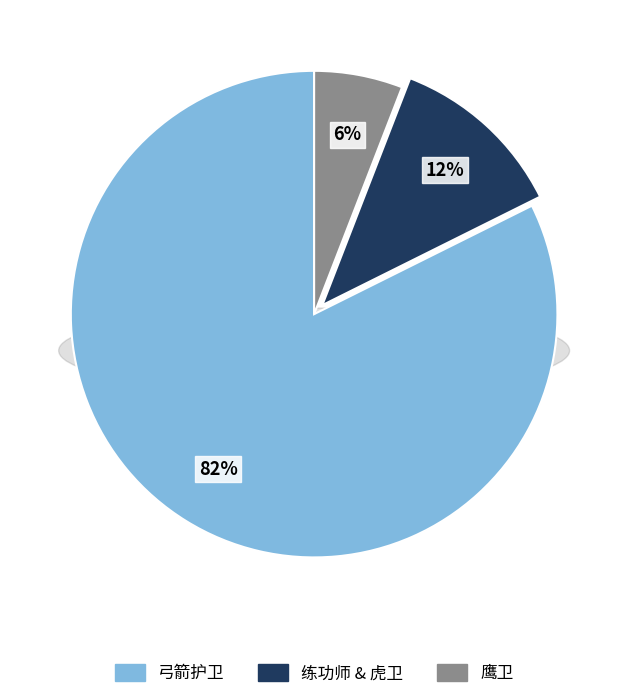

Do 弓箭护卫 and 虎卫 together represent more than half of the pie?

Yes